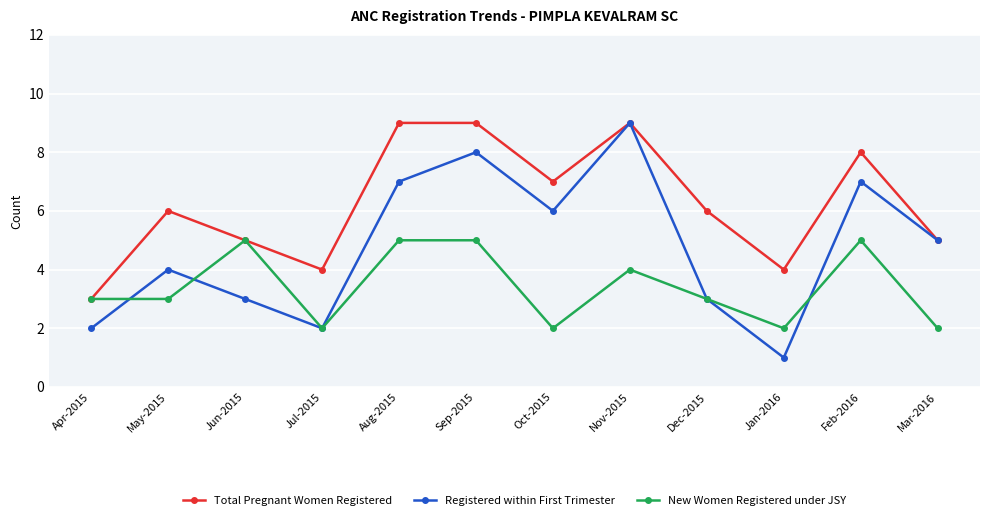

After their last crossing, which series has the higher values: Registered within First Trimester or New Women Registered under JSY?

Registered within First Trimester